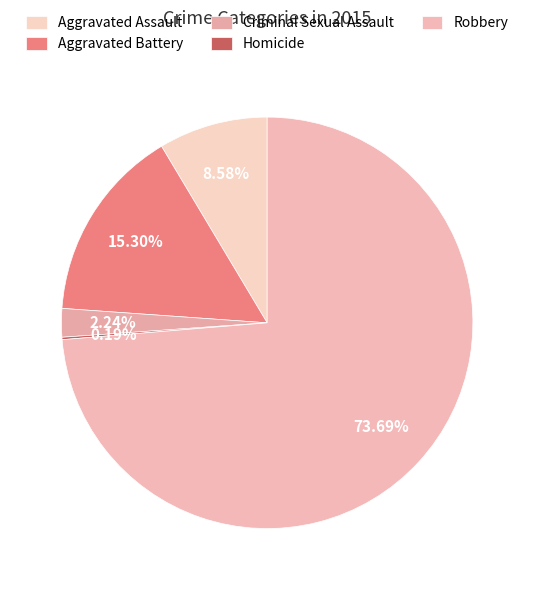

Rank the categories by value from highest to lowest.

Robbery, Aggravated Battery, Aggravated Assault, Criminal Sexual Assault, Homicide